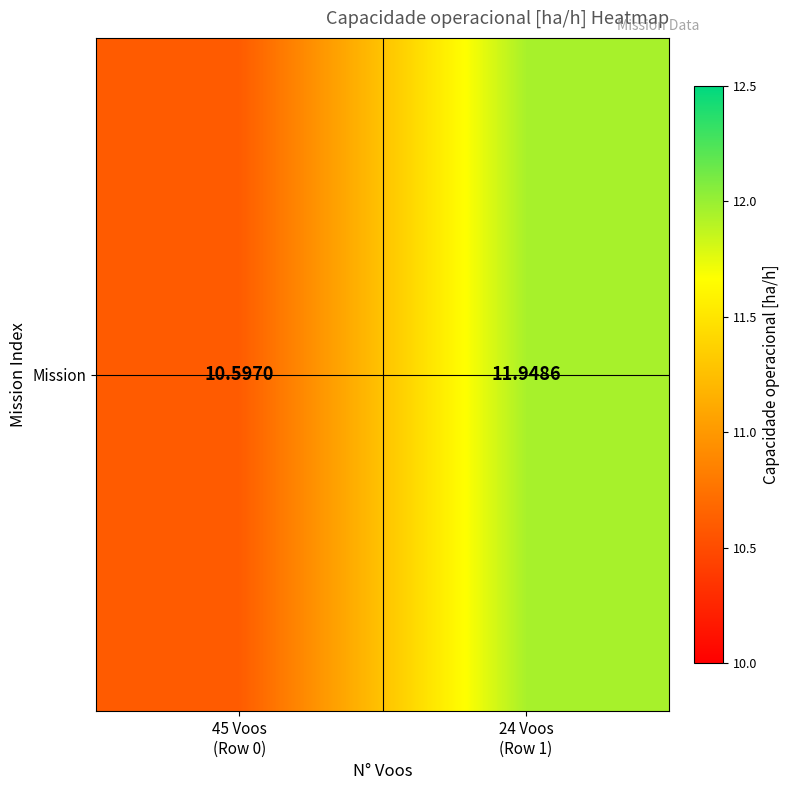

What is the greatest value displayed?

11.9